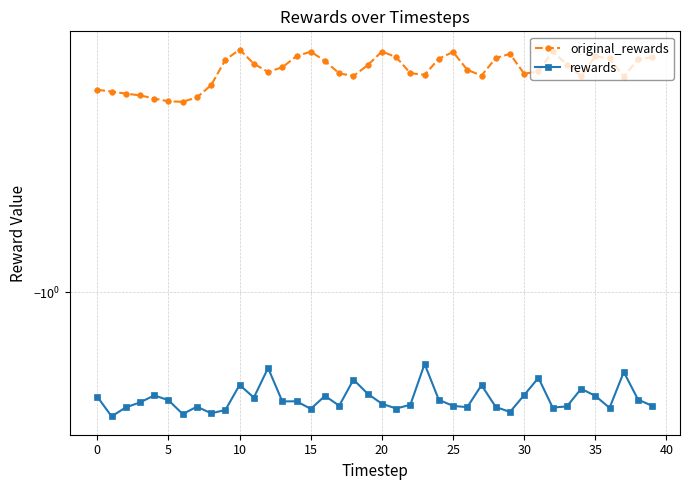

Reading left to right, list all the values displayed in this chart.

original_rewards: -0.2	-0.2	-0.2	-0.2	-0.2	-0.2	-0.2	-0.2	-0.2	-0.2	-0.2	-0.2	-0.2	-0.2	-0.2	-0.2	-0.2	-0.2	-0.2	-0.2	-0.2	-0.2	-0.2	-0.2	-0.2	-0.2	-0.2	-0.2	-0.2	-0.2	-0.2	-0.2	-0.2	-0.2	-0.2	-0.2	-0.2	-0.2	-0.2	-0.2
rewards: -2.2	-2.5	-2.4	-2.3	-2.2	-2.3	-2.5	-2.4	-2.5	-2.4	-2.0	-2.2	-1.8	-2.3	-2.3	-2.4	-2.2	-2.4	-1.9	-2.1	-2.3	-2.4	-2.3	-1.7	-2.2	-2.4	-2.4	-2.0	-2.4	-2.5	-2.2	-1.9	-2.4	-2.4	-2.1	-2.2	-2.4	-1.8	-2.2	-2.4